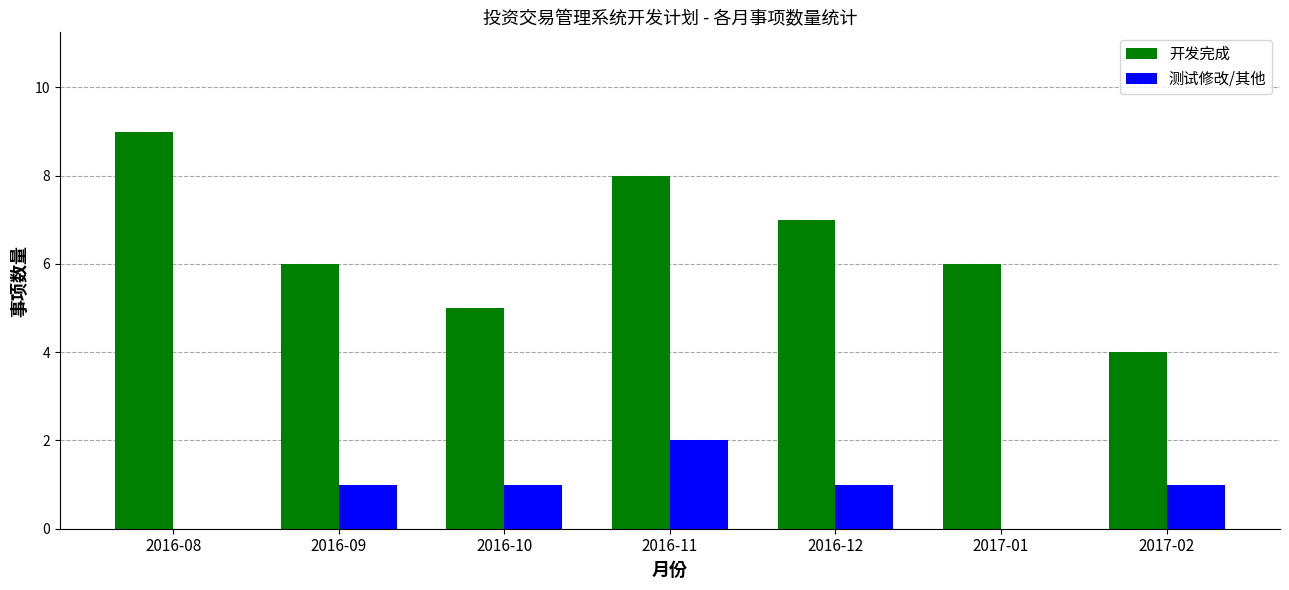

What is the maximum value shown in the chart?

9